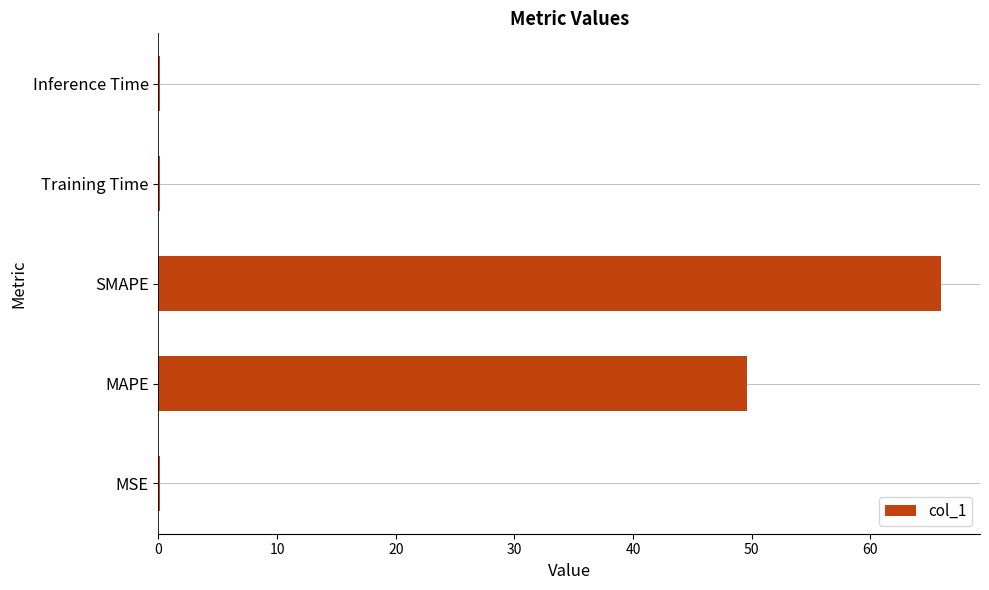

Is it true that the value at MAPE is 49.6?

True